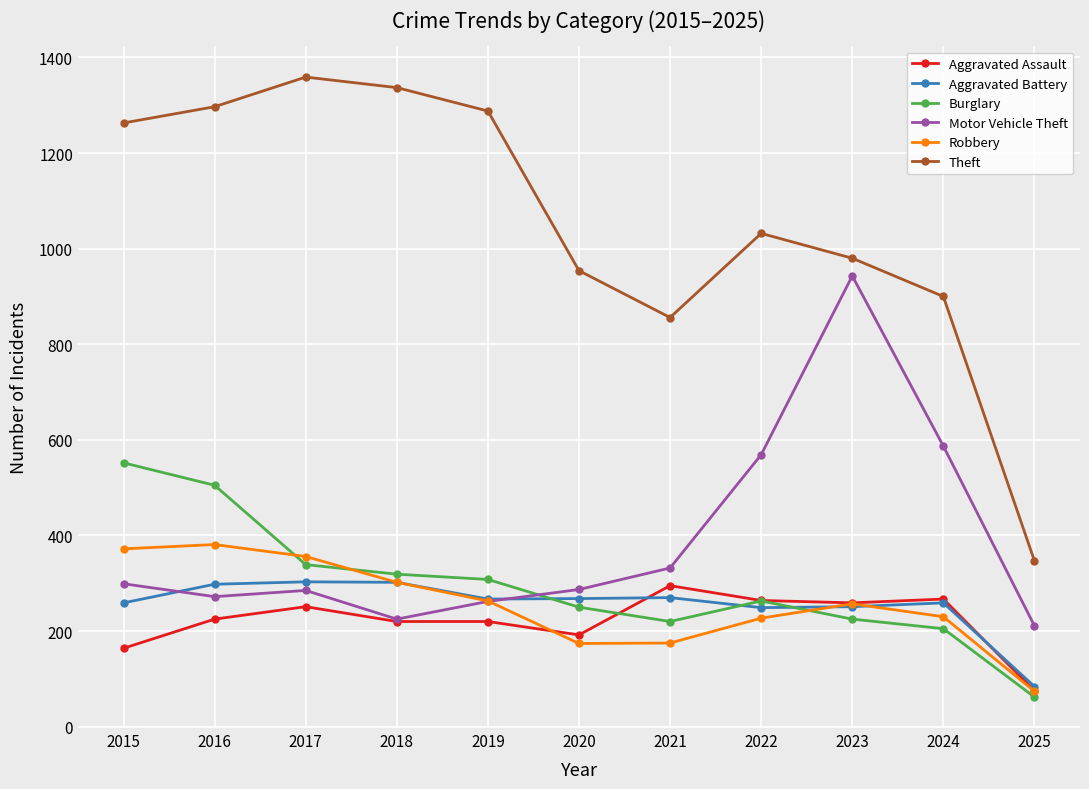

Which series has the largest range (max minus min)?

Theft